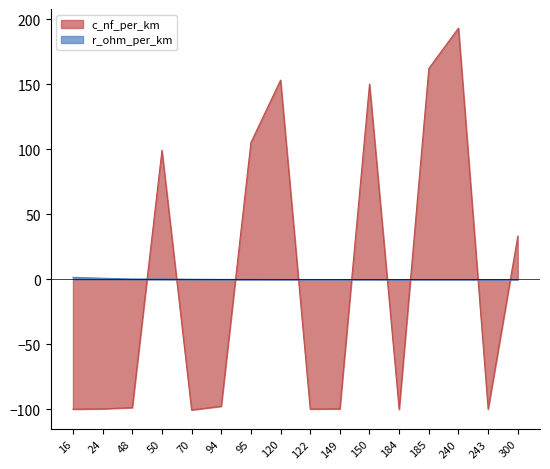

Where is the first local maximum for r_ohm_per_km?

50